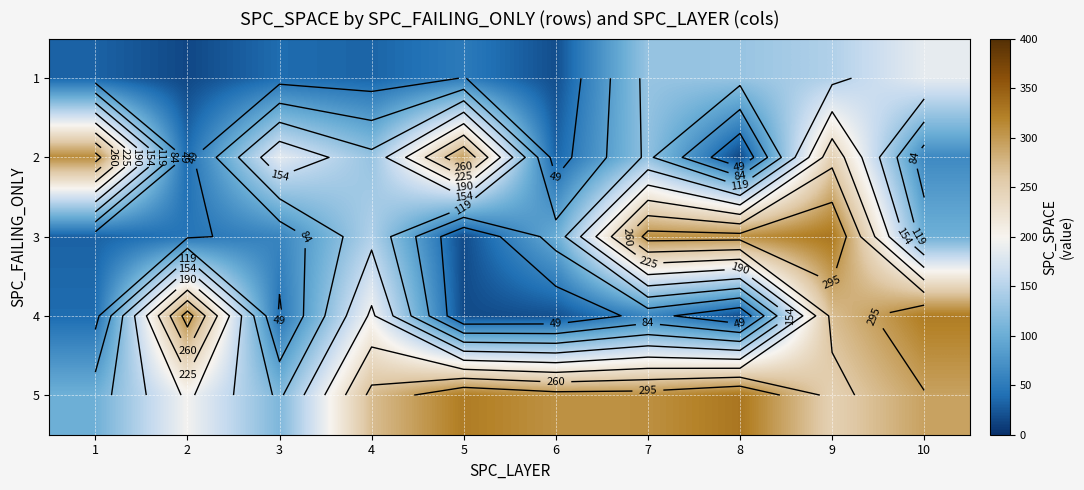

At how many categories does at least one series exceed 68?

10